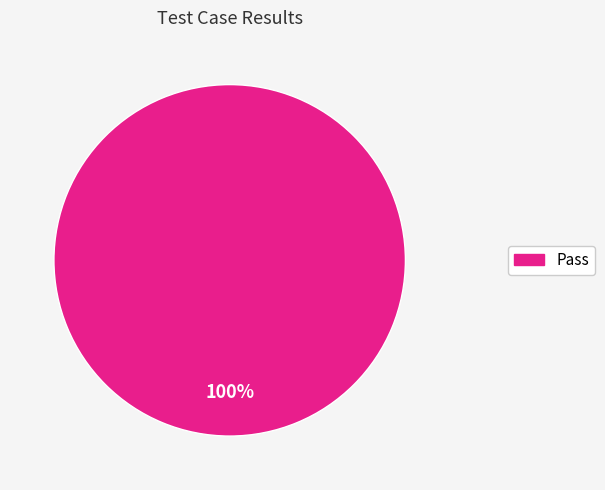

Does any single category account for the majority?

Yes